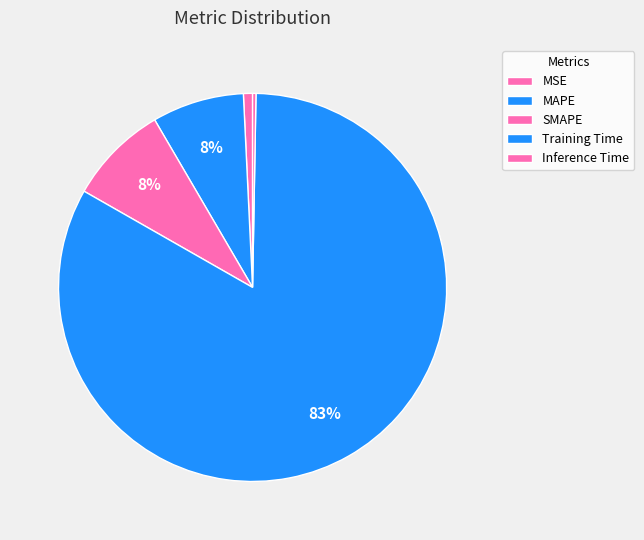

The MSE slice represents 1% of the pie. True or false?

True